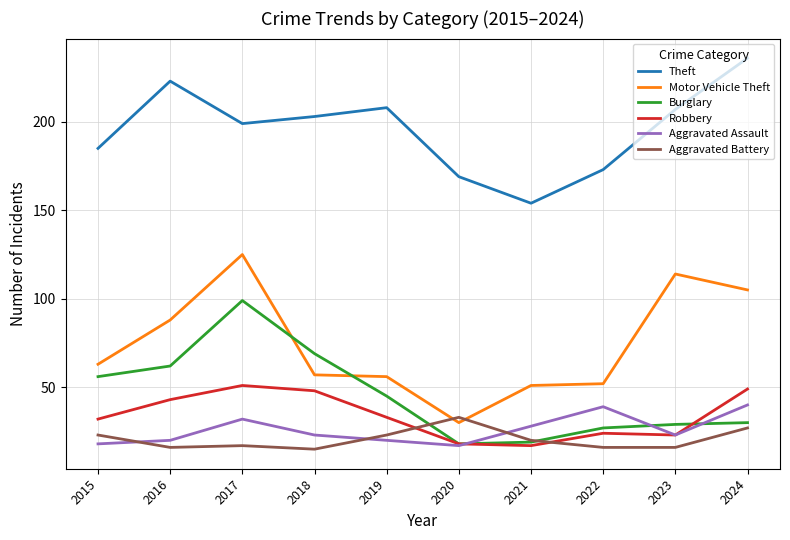

Is it true that Robbery equals 37 at 2023?

False